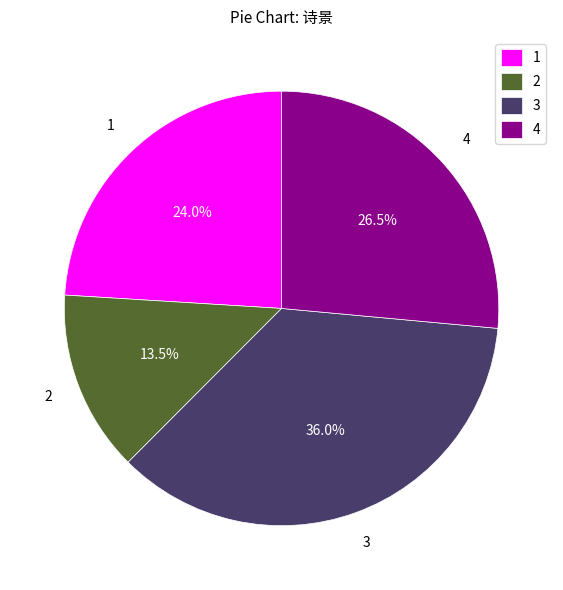

Which slice is the largest?

3